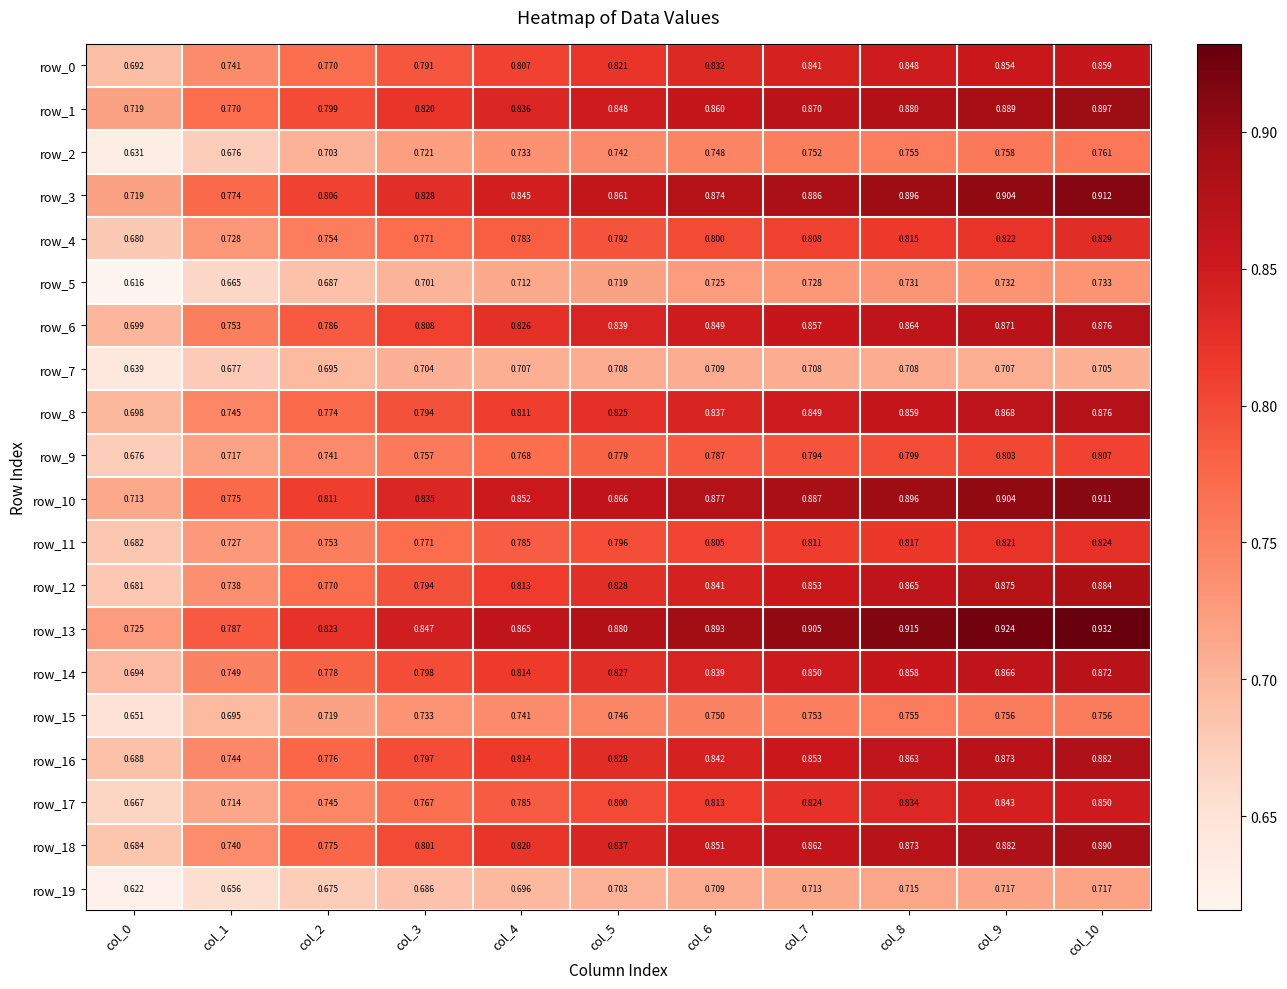

Rank the categories by row_9 value from highest to lowest.

col_10, col_9, col_8, col_7, col_6, col_5, col_4, col_3, col_2, col_1, col_0